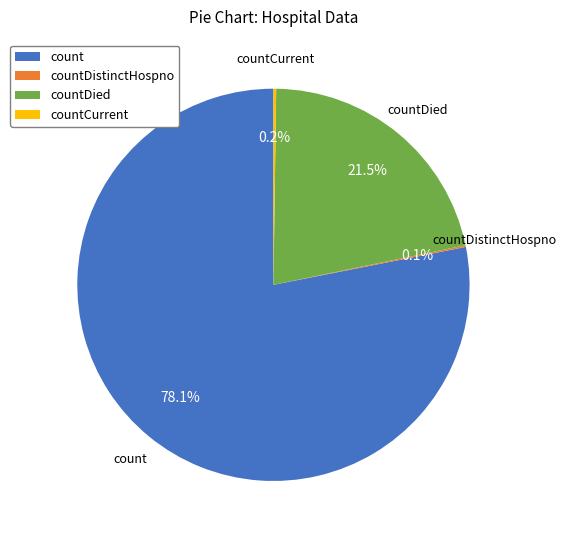

To the nearest percent, what percentage of the pie is count?

78%